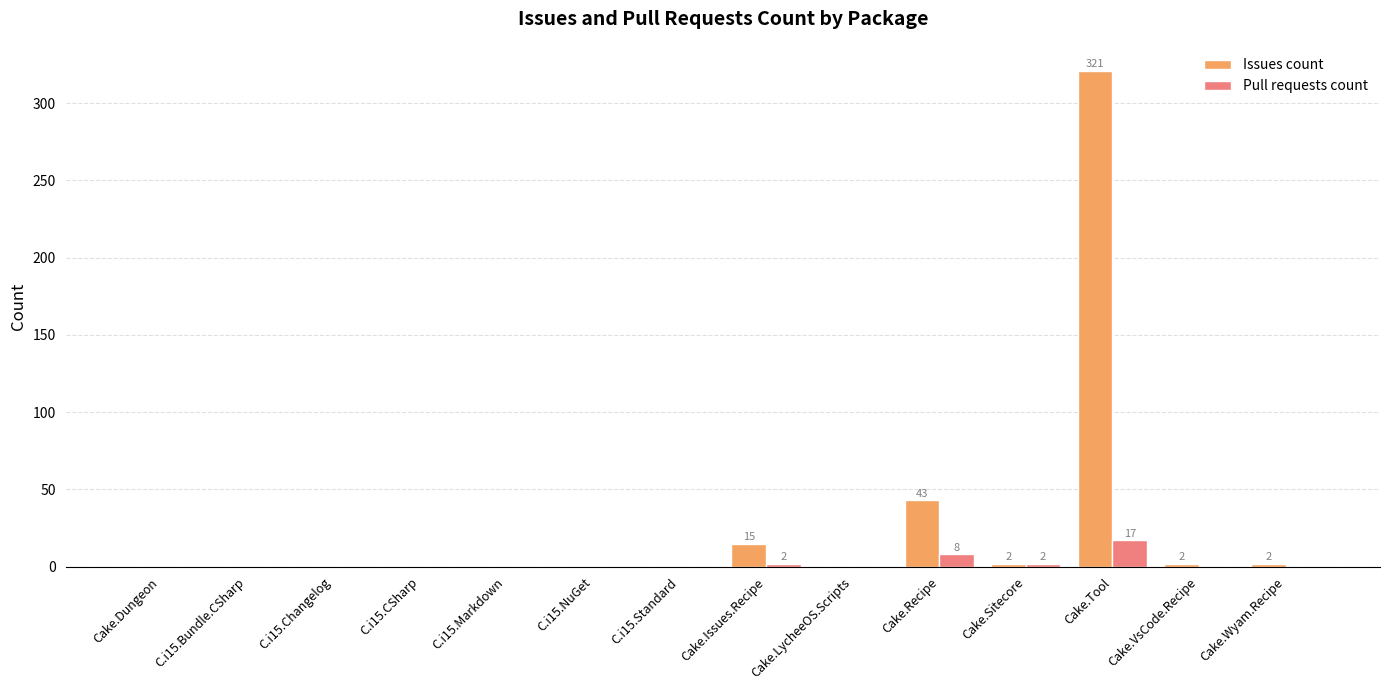

At which label is Issues count closest to 160?

Cake.Recipe